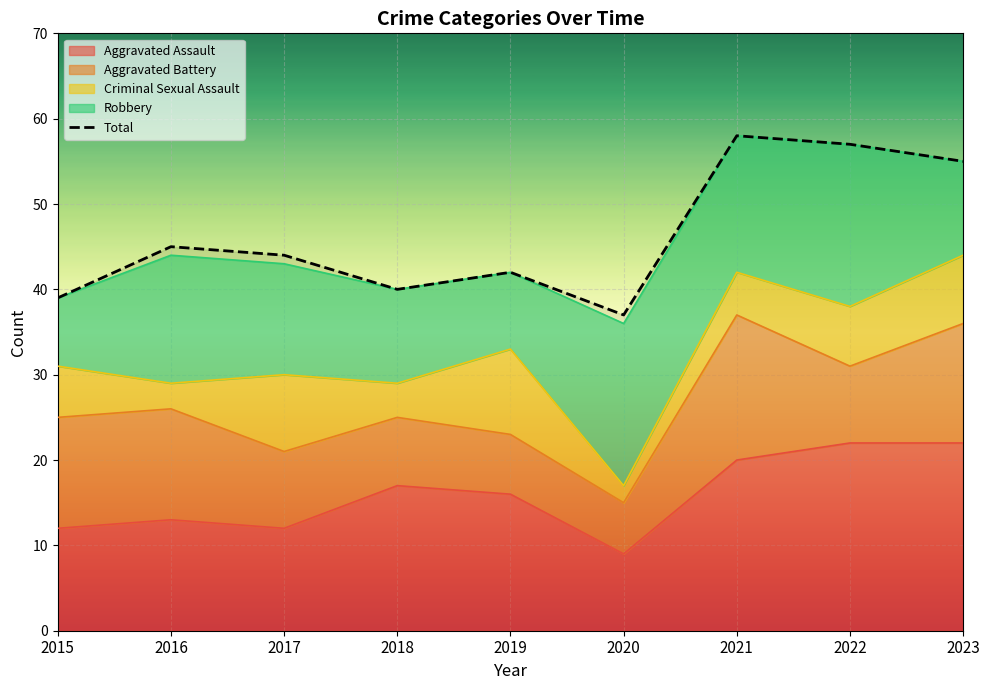

At which label does the data first exceed 44?

2016